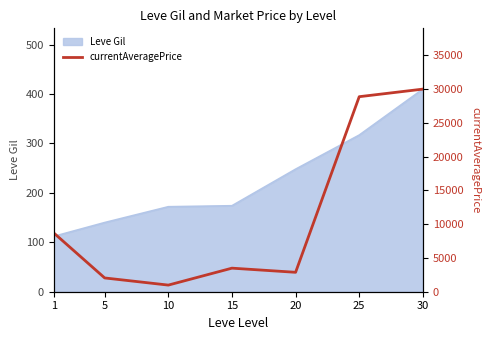

At which category does the chart reach its peak across all series?

30